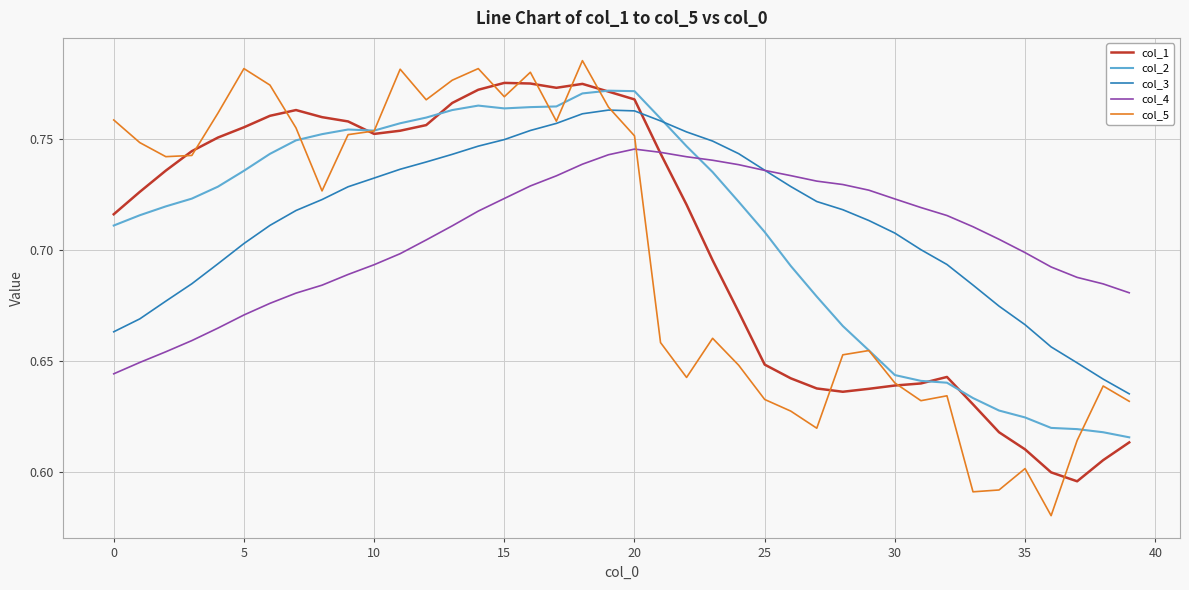

True or false: col_4 and col_5 intersect in this chart.

True